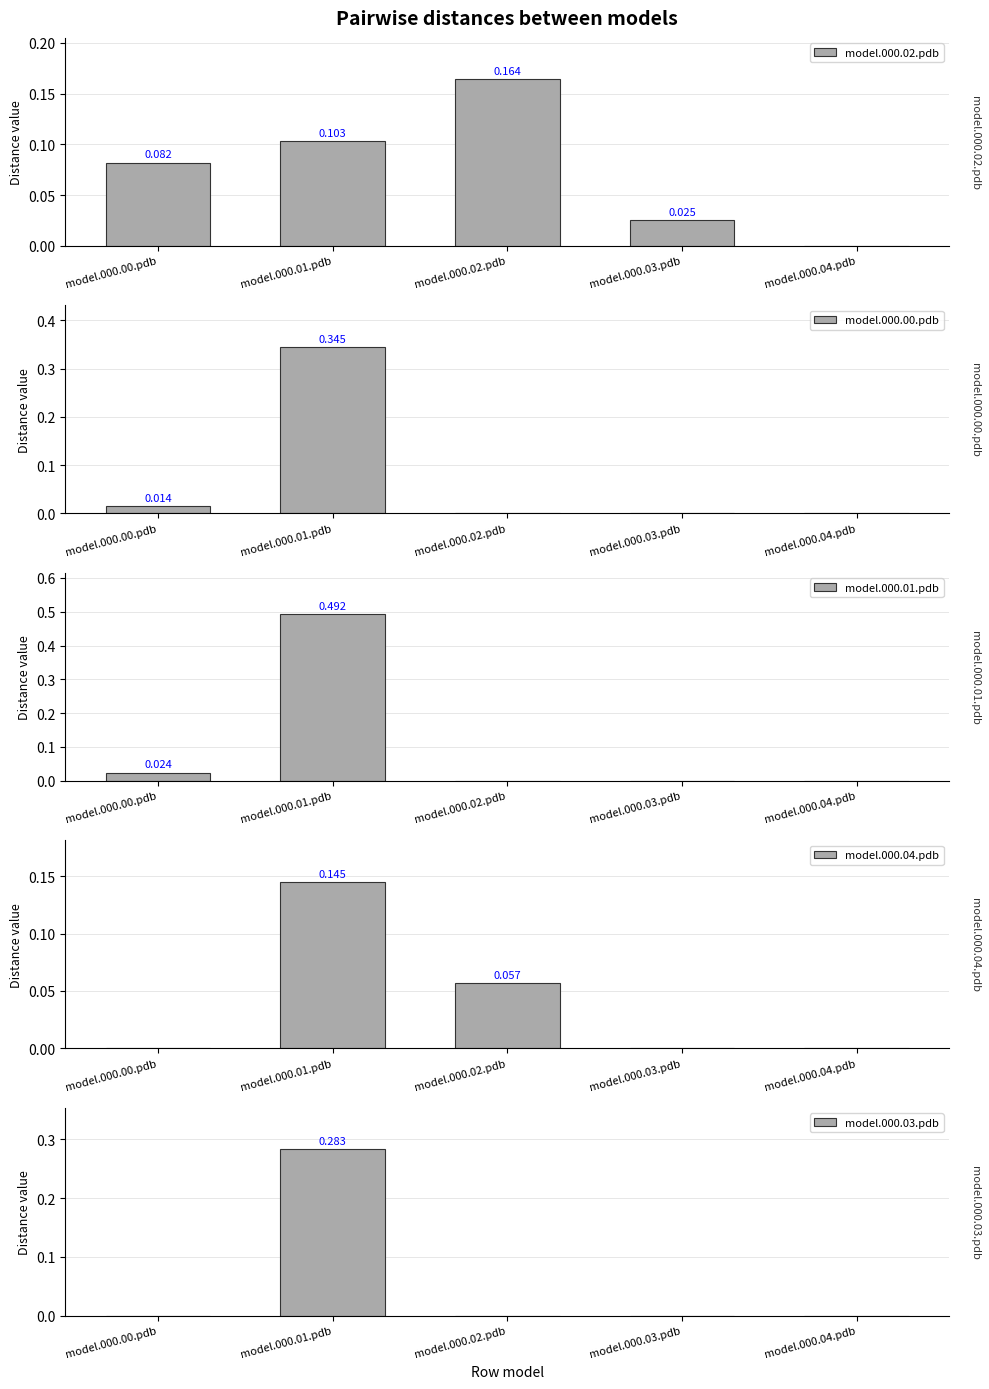

At which category is the sum across all series the highest?

model.000.01.pdb